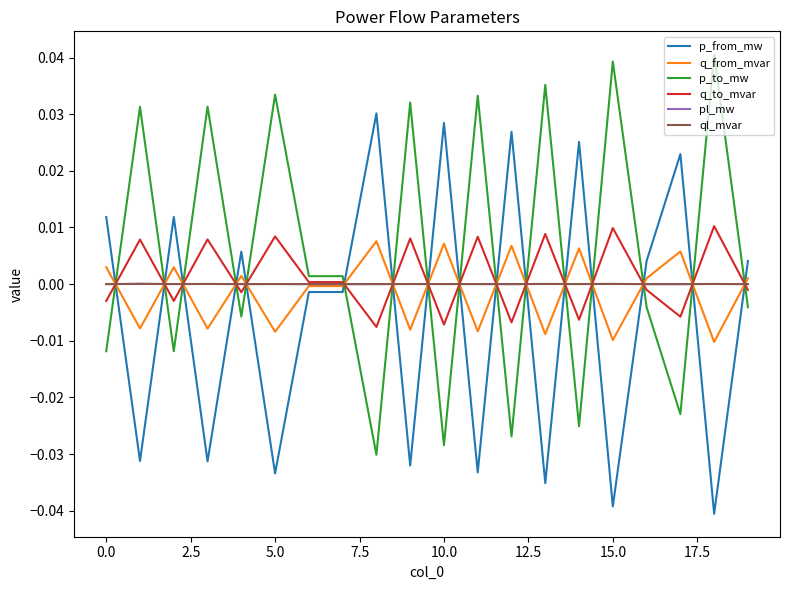

True or false: ql_mvar and p_from_mw intersect in this chart.

True